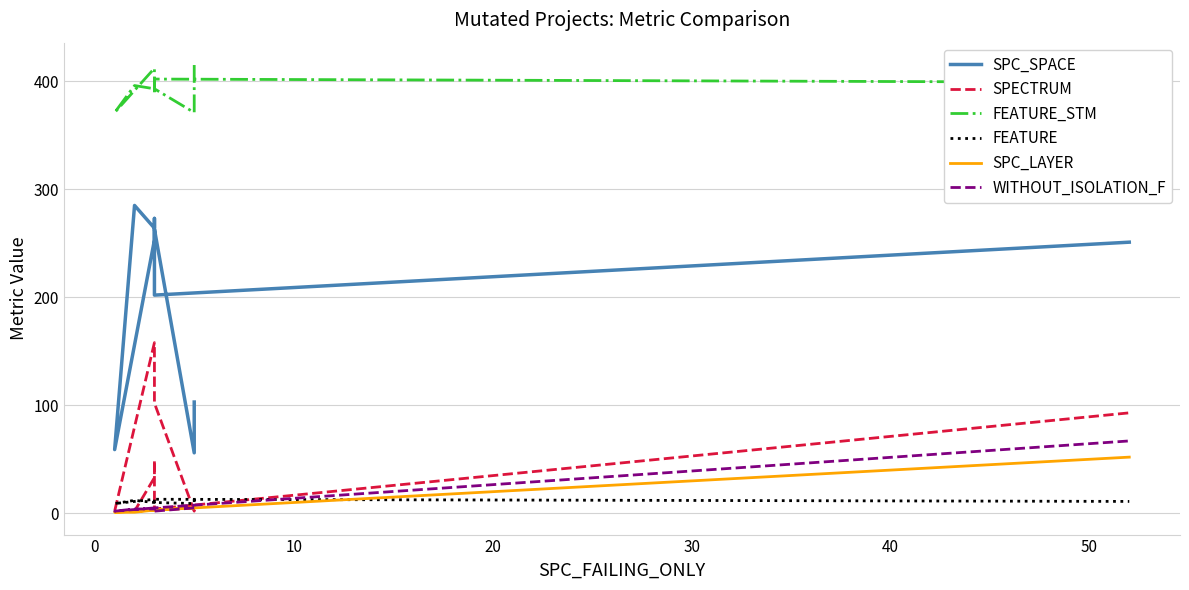

What is the label of the 5th point from the right?

40